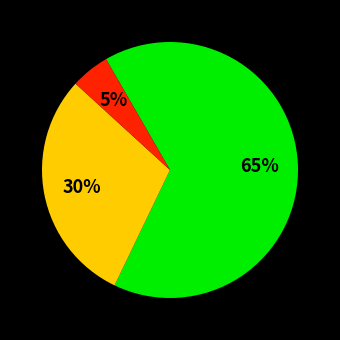

Does any single category account for the majority?

Yes